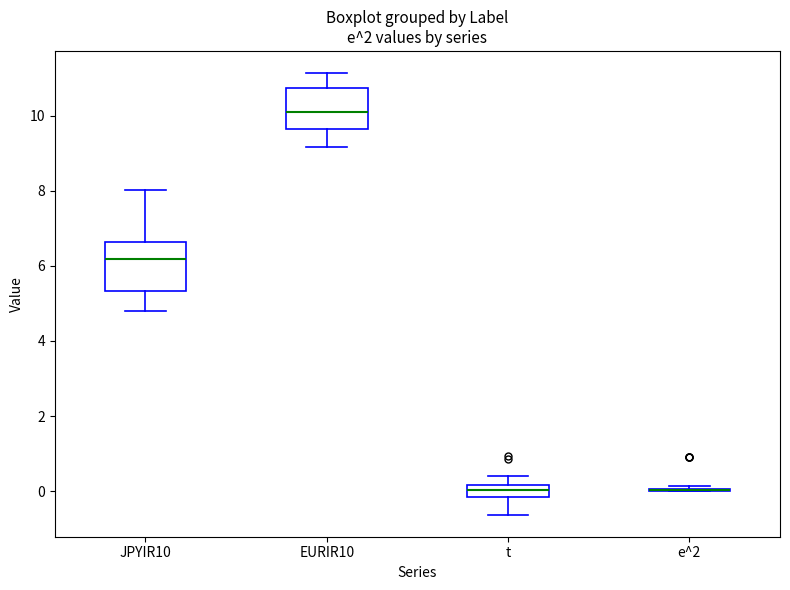

Reading left to right, transcribe this box plot: for each box, give where its median line is, the range the box spans, and where its two whiskers end, as read against the y-axis. The values are not printed on the chart, so give them approximately, as read against the axis.

JPYIR10: median 6.2, box 5.4 to 6.6, whiskers 4.8 to 8.0
EURIR10: median 10.0, box 9.6 to 10.8, whiskers 9.2 to 11.2
t: median 0.0, box -0.2 to 0.2, whiskers -0.6 to 0.4
e^2: box collapsed to a line at 0.0, whiskers 0.0 to 0.2